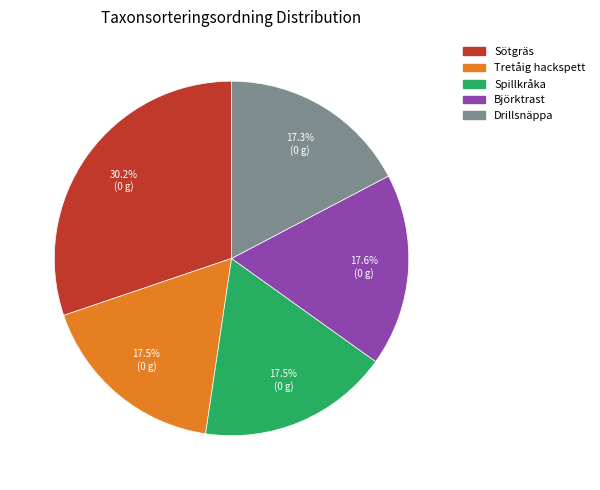

Is the sum of Spillkråka and Drillsnäppa greater than half?

No